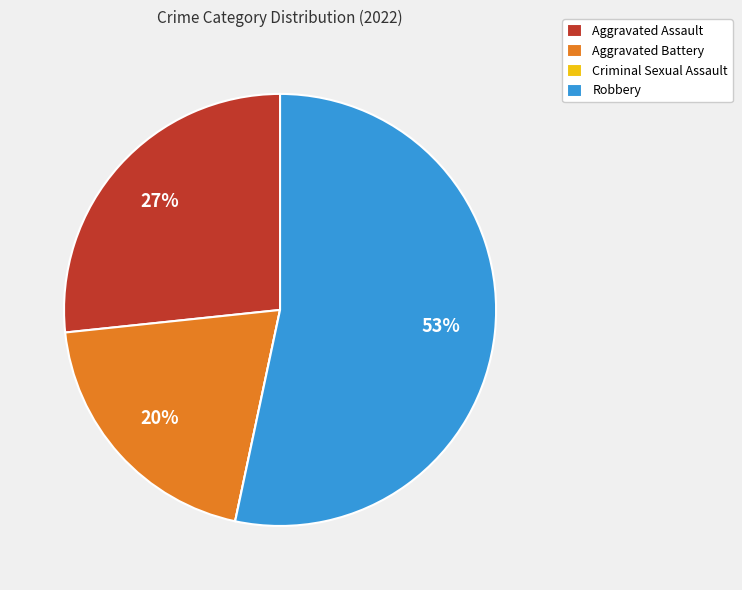

To the nearest percent, what is the combined percentage of Robbery and Aggravated Assault?

80%